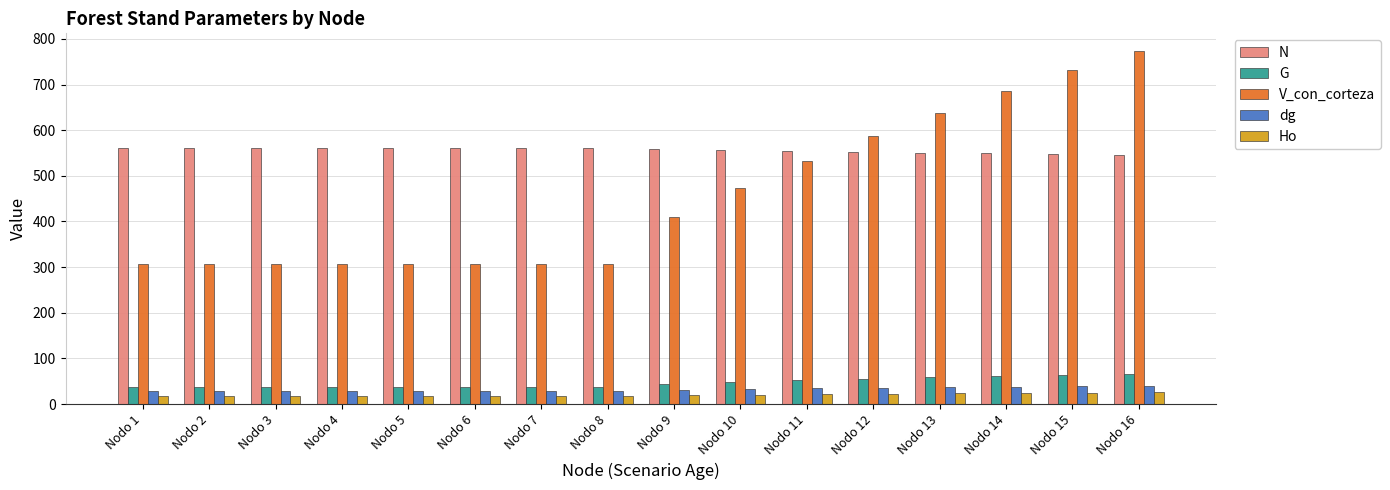

At which category is the sum across all series the highest?

Nodo 16